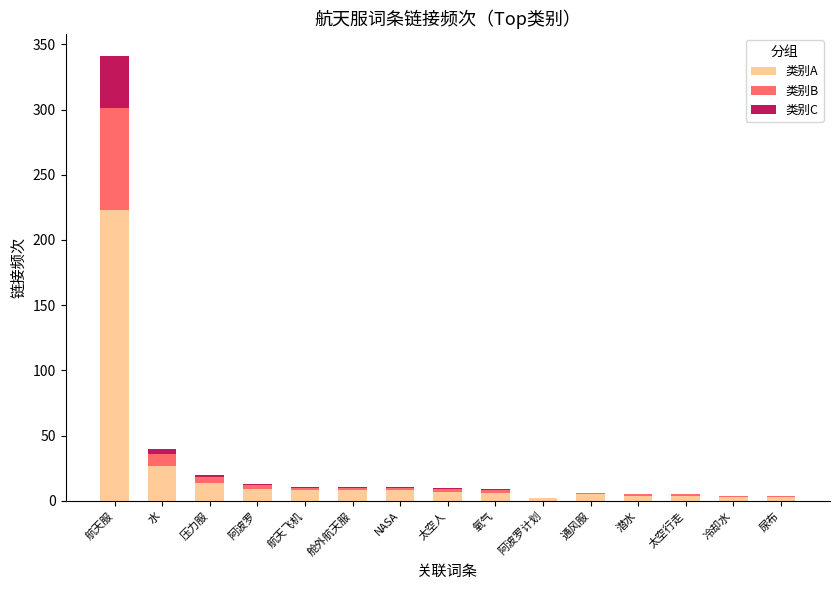

What are all the series names shown in the legend?

类别A, 类别B, 类别C